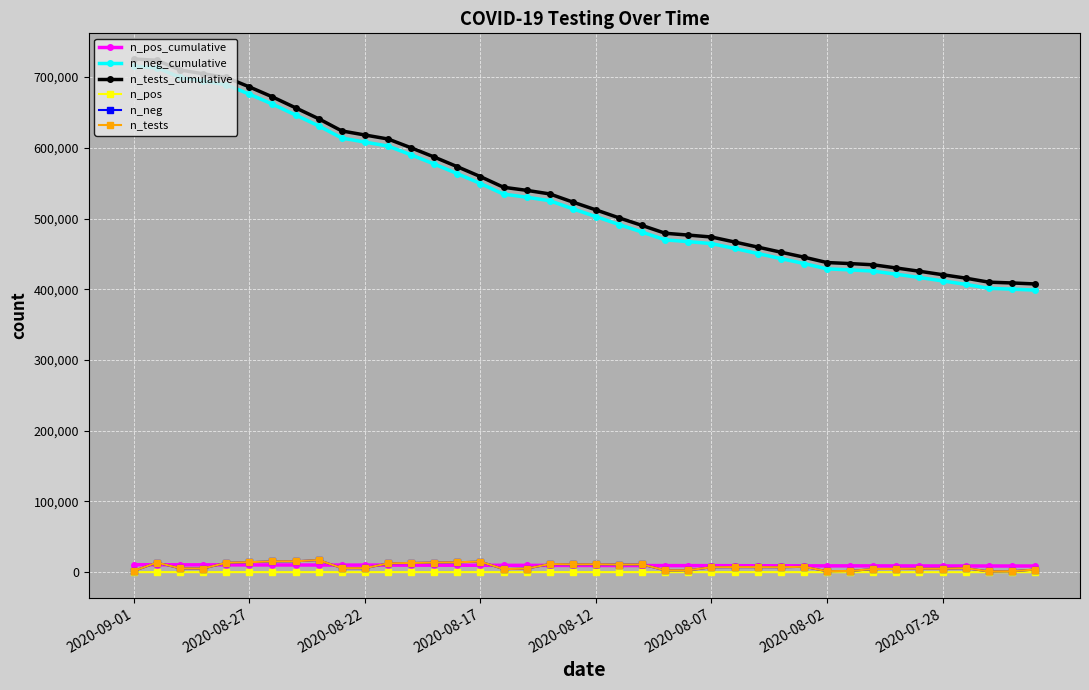

True or false: n_neg_cumulative and n_pos cross at least once.

False